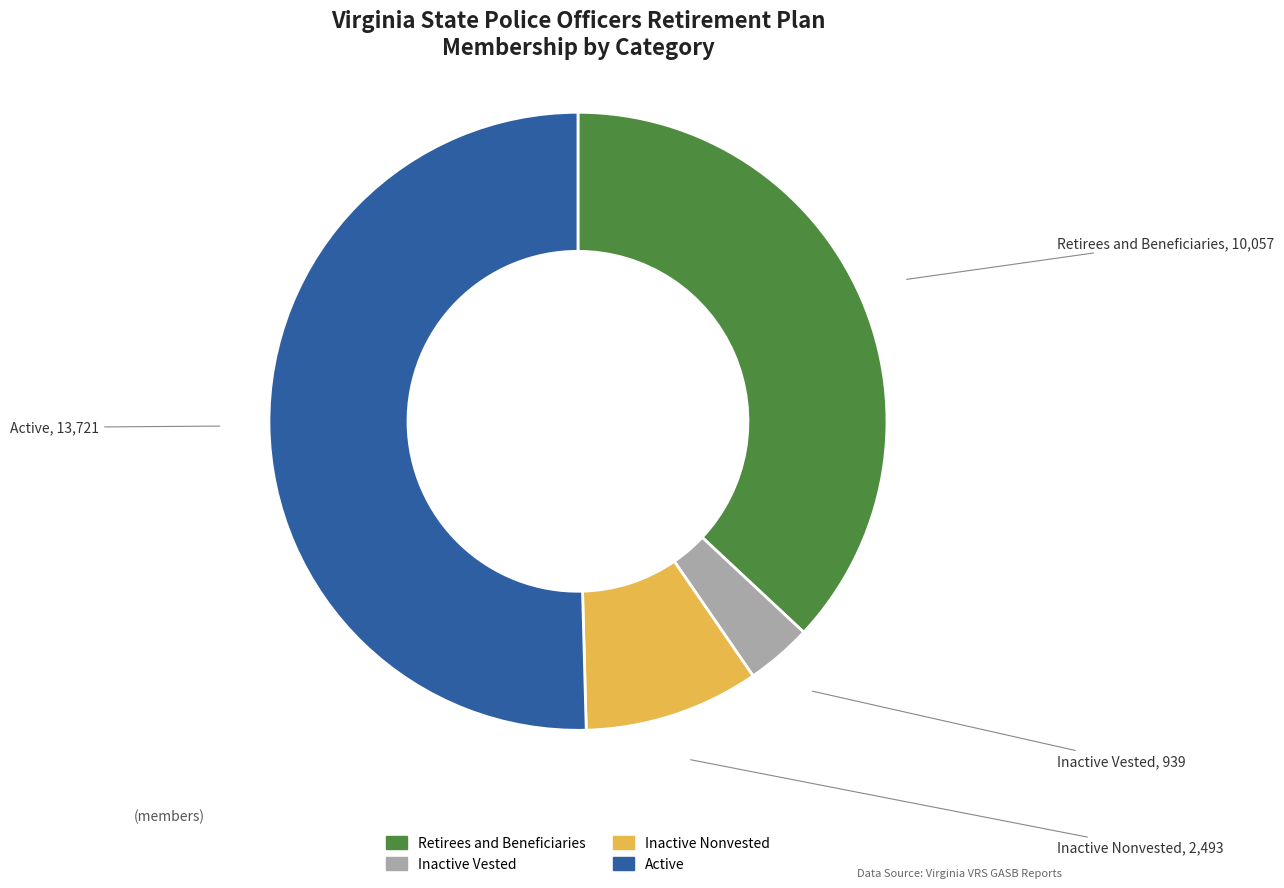

What is the ratio of the value at Inactive Vested to the value at Inactive Nonvested?

0.4